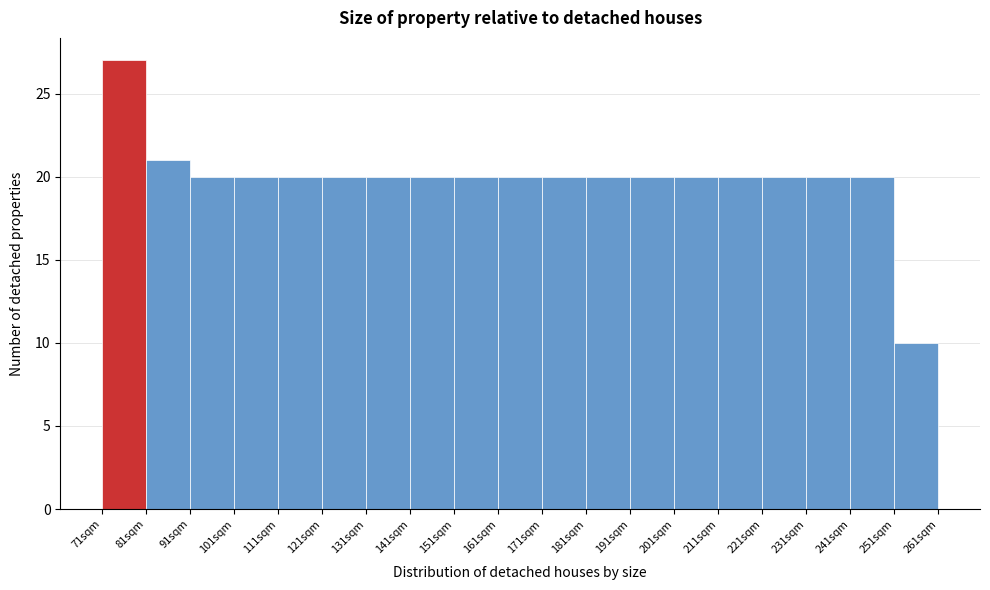

Reading left to right, list every bar in this chart as the range it spans on the x-axis followed by its height. The values are not printed on the chart, so give them approximately, as read against the axis.

71 to 81: 27
81 to 91: 21
91 to 101: 20
101 to 111: 20
111 to 121: 20
121 to 131: 20
131 to 141: 20
141 to 151: 20
151 to 161: 20
161 to 171: 20
171 to 181: 20
181 to 191: 20
191 to 201: 20
201 to 211: 20
211 to 221: 20
221 to 231: 20
231 to 241: 20
241 to 251: 20
251 to 261: 10